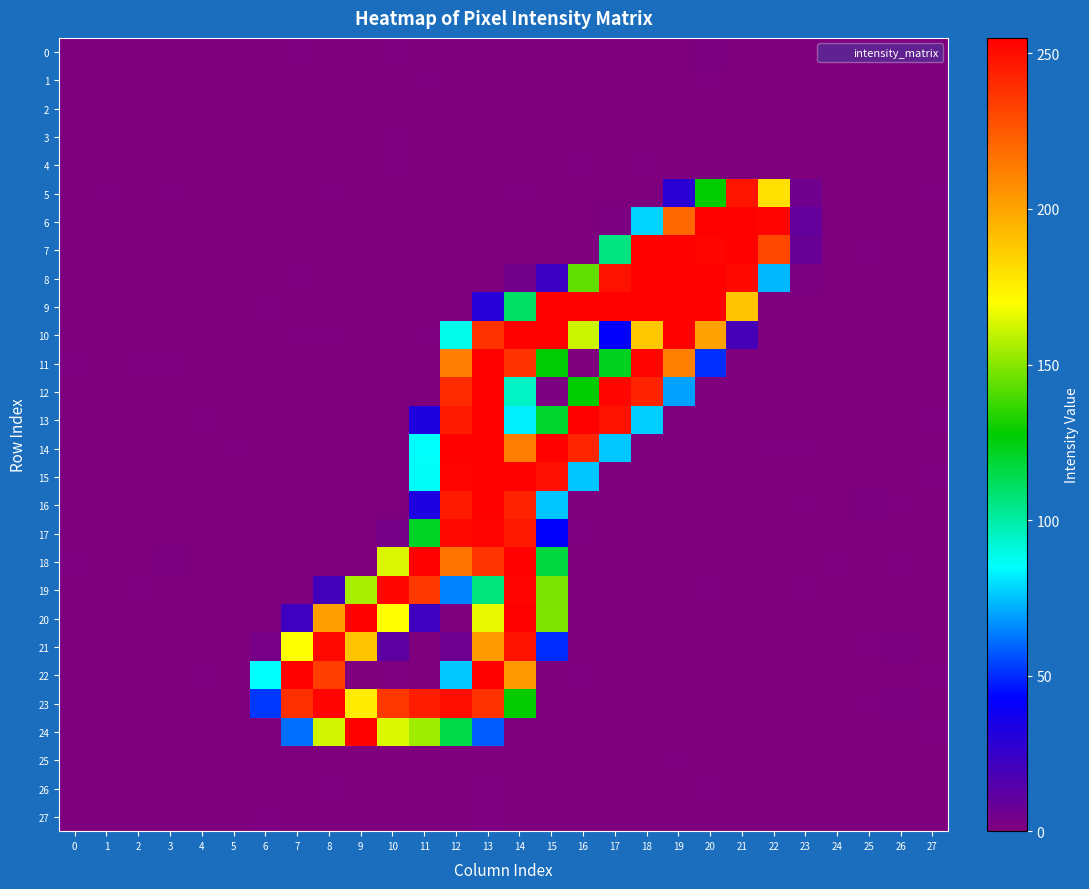

Which has a higher value, 21 or 15?

15